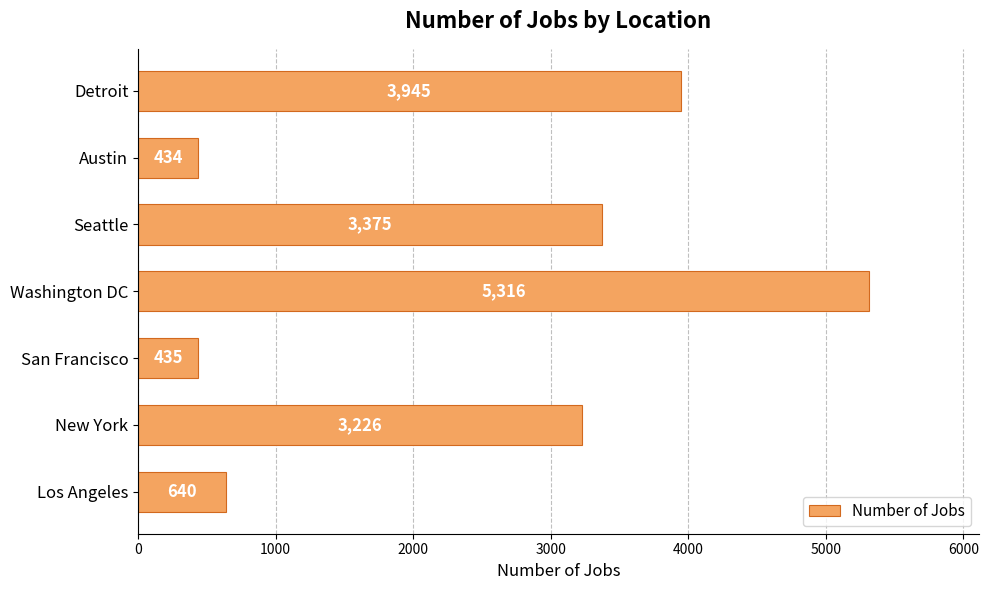

The value at San Francisco is 435. True or false?

True